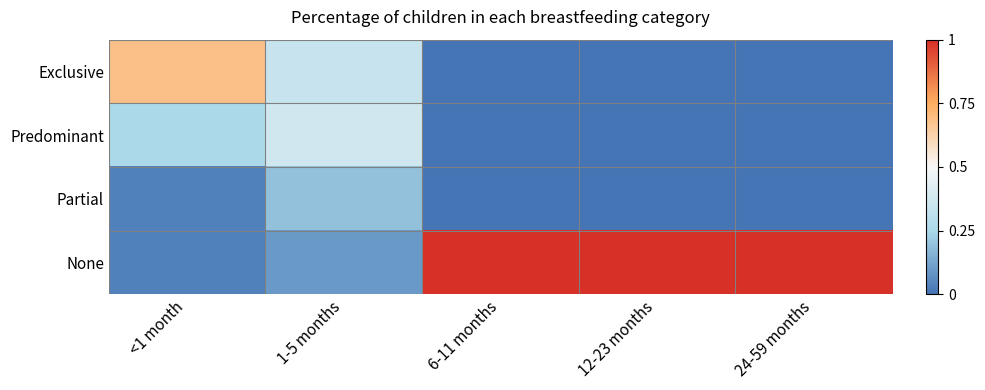

Reading right to left, transcribe all the data shown in this chart.

Exclusive: 24-59 months=0.0	12-23 months=0.0	6-11 months=0.0	1-5 months=0.3	<1 month=0.7
Predominant: 24-59 months=0.0	12-23 months=0.0	6-11 months=0.0	1-5 months=0.4	<1 month=0.3
Partial: 24-59 months=0.0	12-23 months=0.0	6-11 months=0.0	1-5 months=0.2	<1 month=0.0
None: 24-59 months=1.0	12-23 months=1.0	6-11 months=1.0	1-5 months=0.1	<1 month=0.0